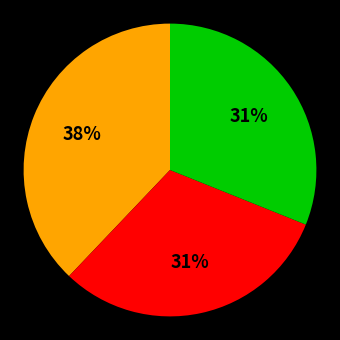

Does any single category account for the majority?

No